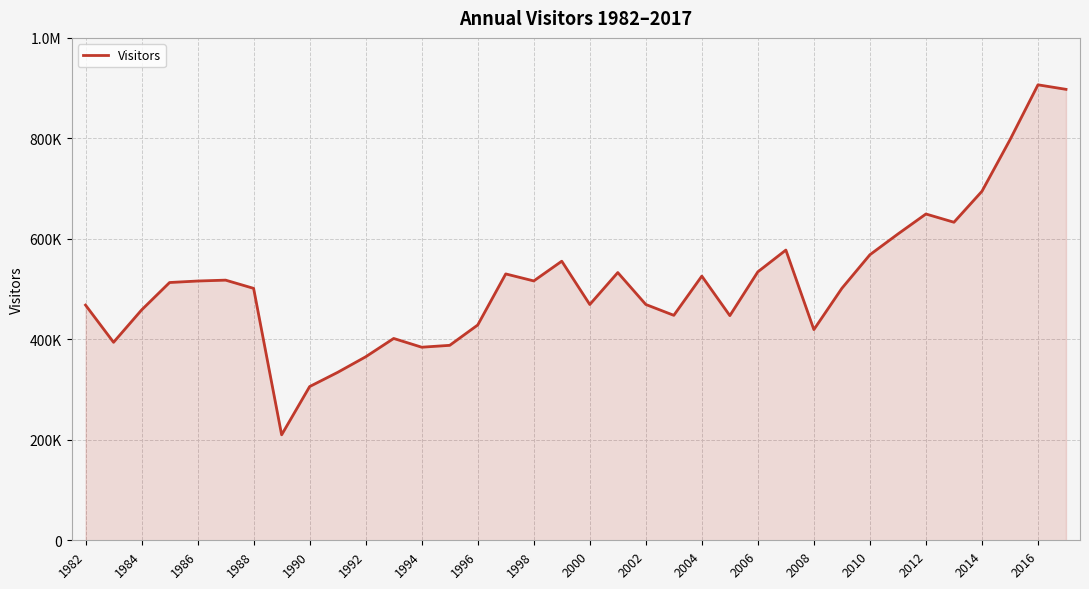

What is the maximum value shown in the chart?

906606